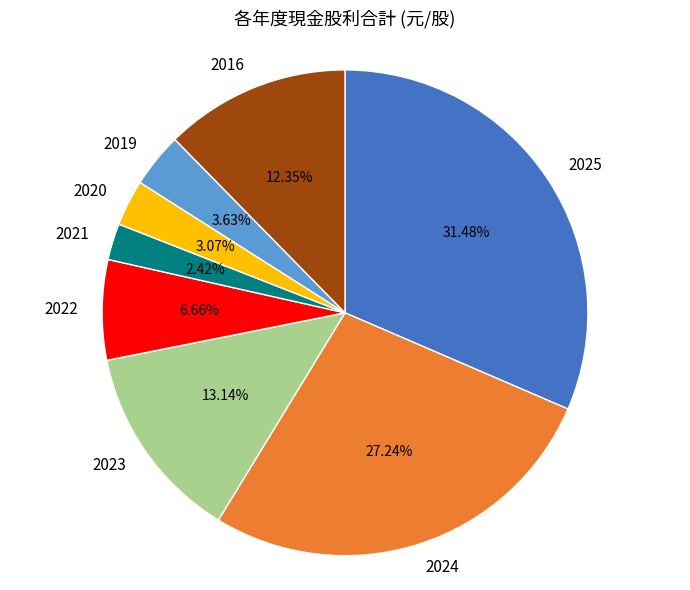

What percentage is the 2016 slice, to the nearest percent?

12%